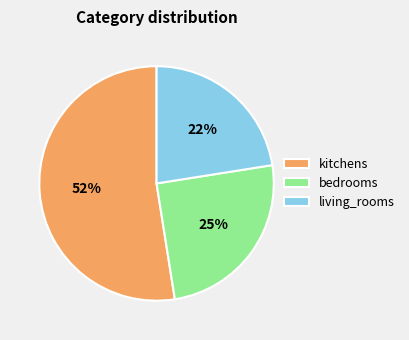

To the nearest percent, what portion does bedrooms represent?

25%